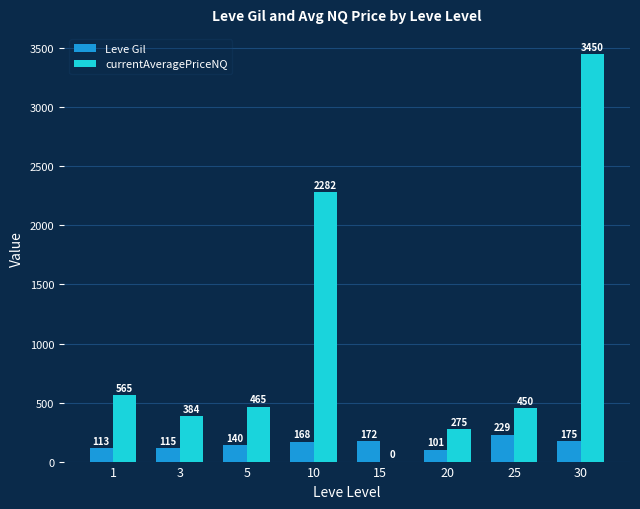

Which series has the largest total across all categories?

currentAveragePriceNQ